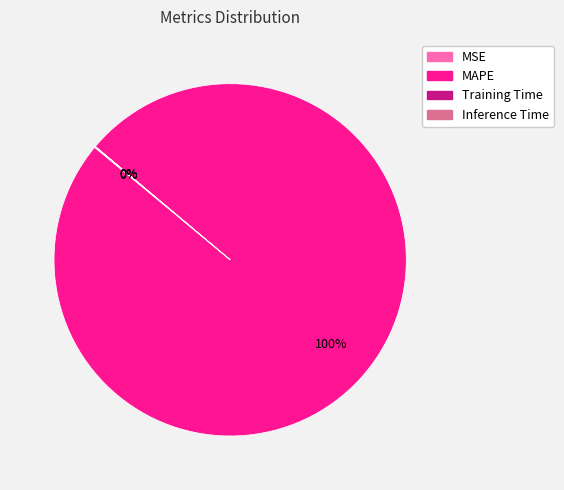

To the nearest percent, what is the average slice percentage?

25%